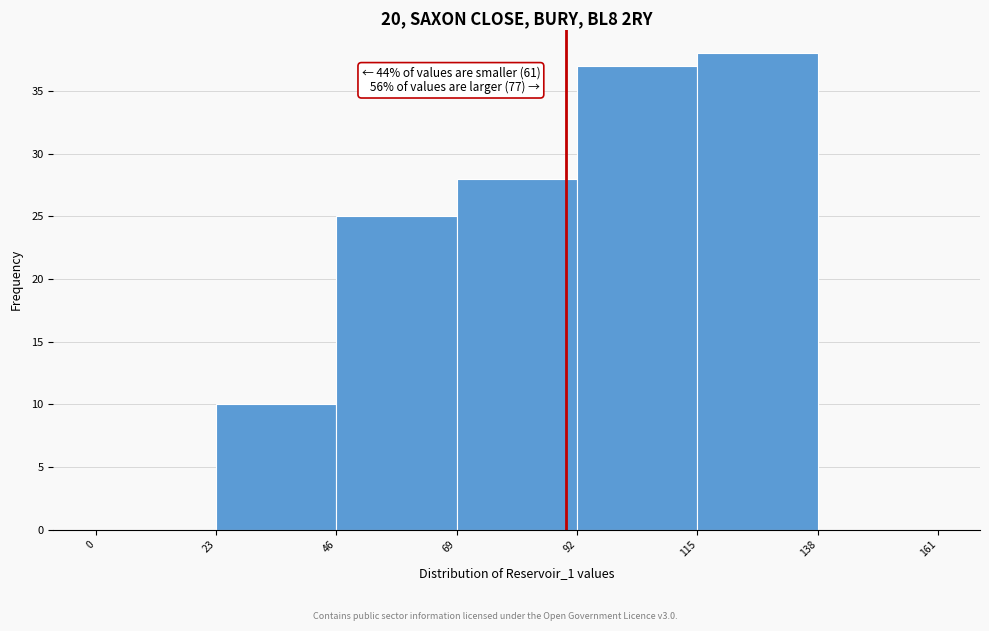

Which range on the x-axis has the tallest bar?

115 to 138